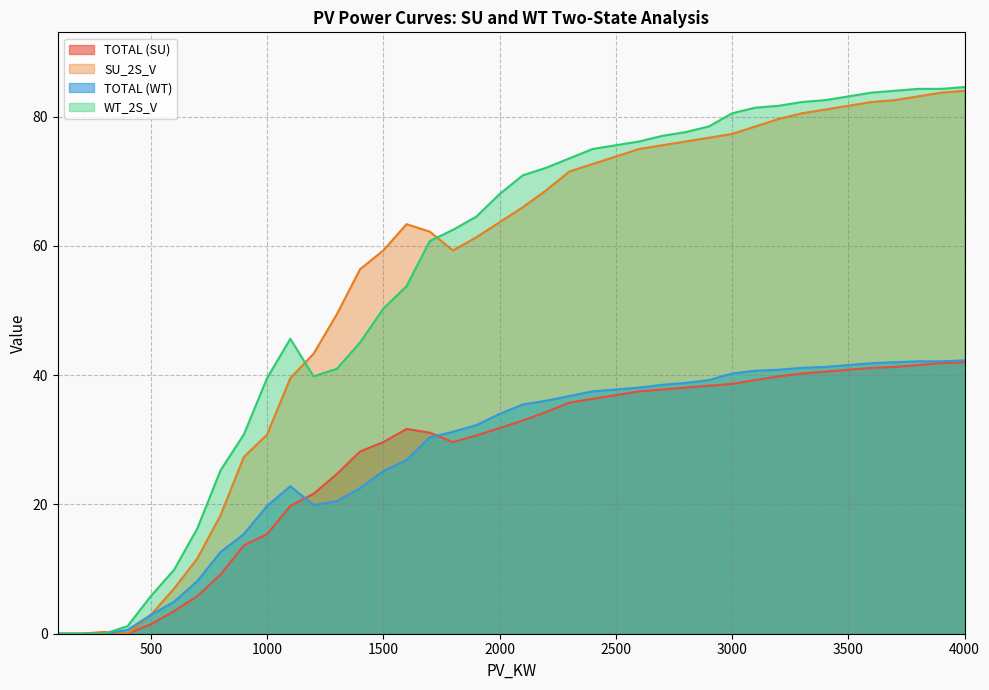

Which category has the lowest value in the TOTAL (WT) series?

100